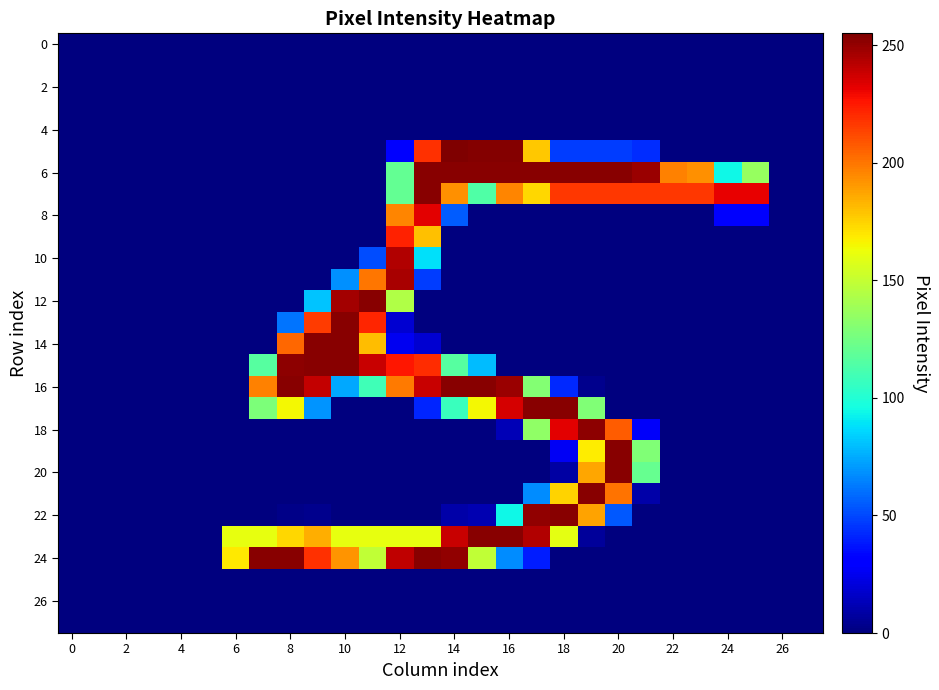

Which series has the largest total across all categories?

6